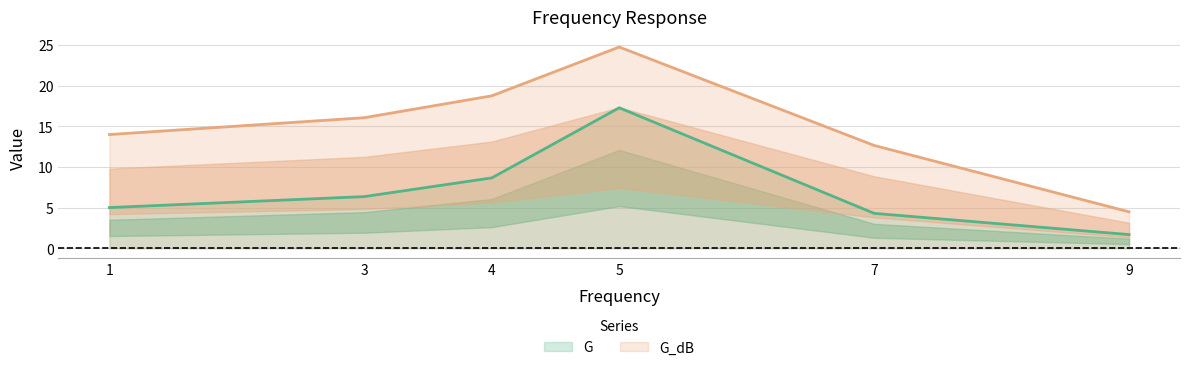

At which category is the sum across all series the highest?

5